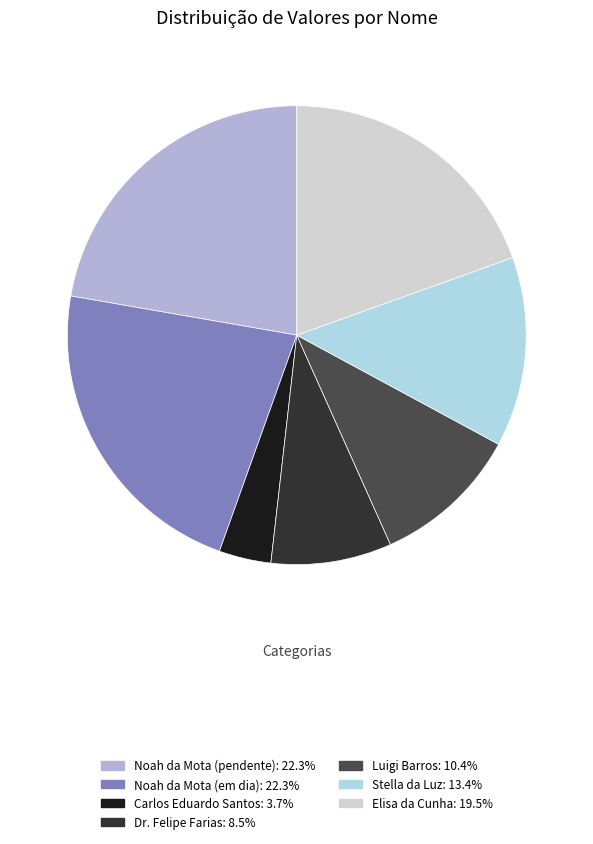

What is the ratio of the value at Carlos Eduardo Santos to the value at Stella da Luz?

0.3